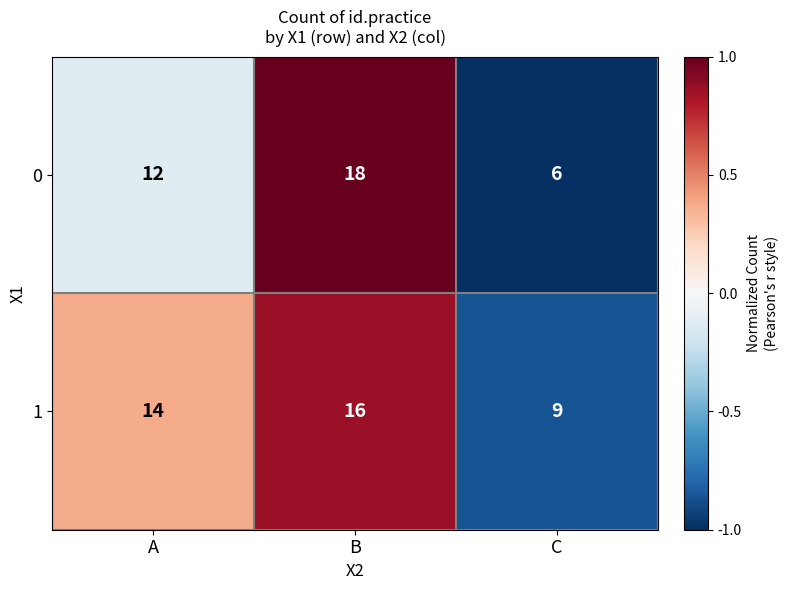

Where is 1 nearest to the value 12?

A